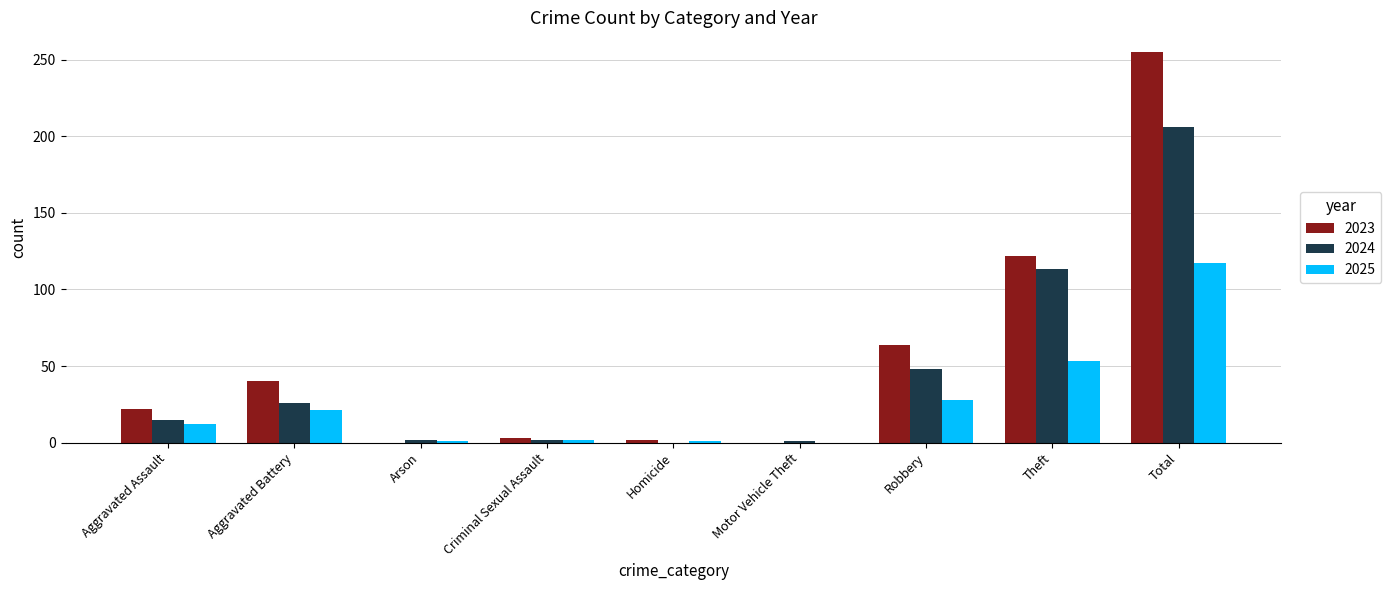

How many distinct data groups are displayed?

3